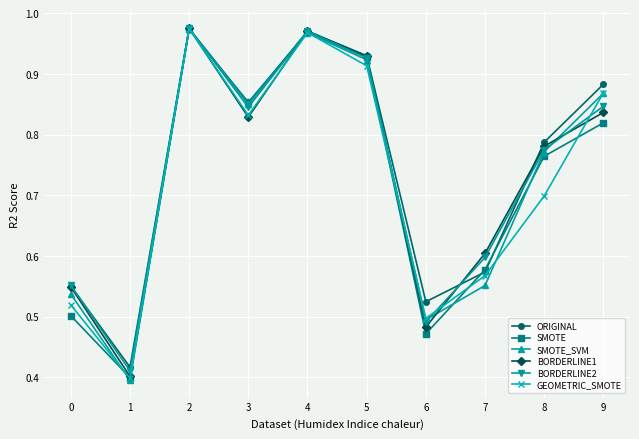

The ORIGINAL series shows 1.2 at 8. True or false?

False